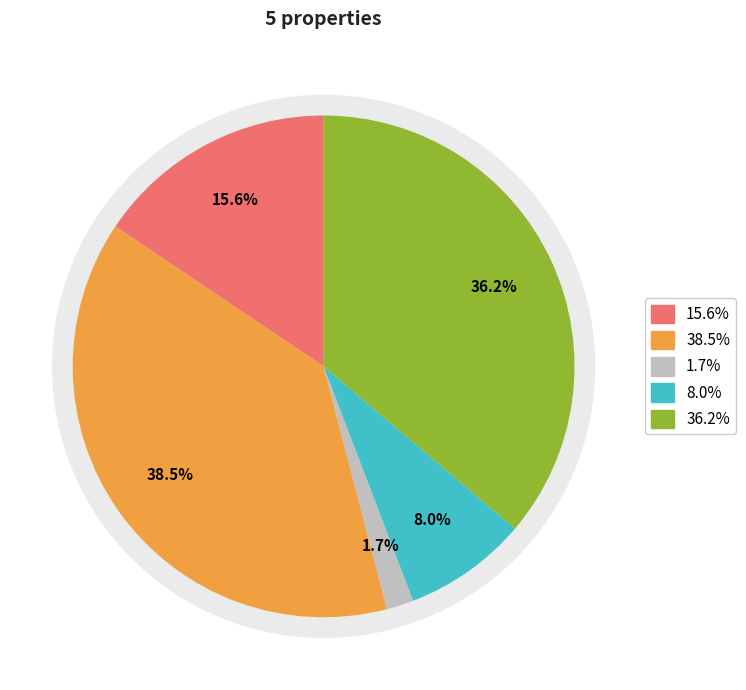

How many segments does this pie chart have?

5